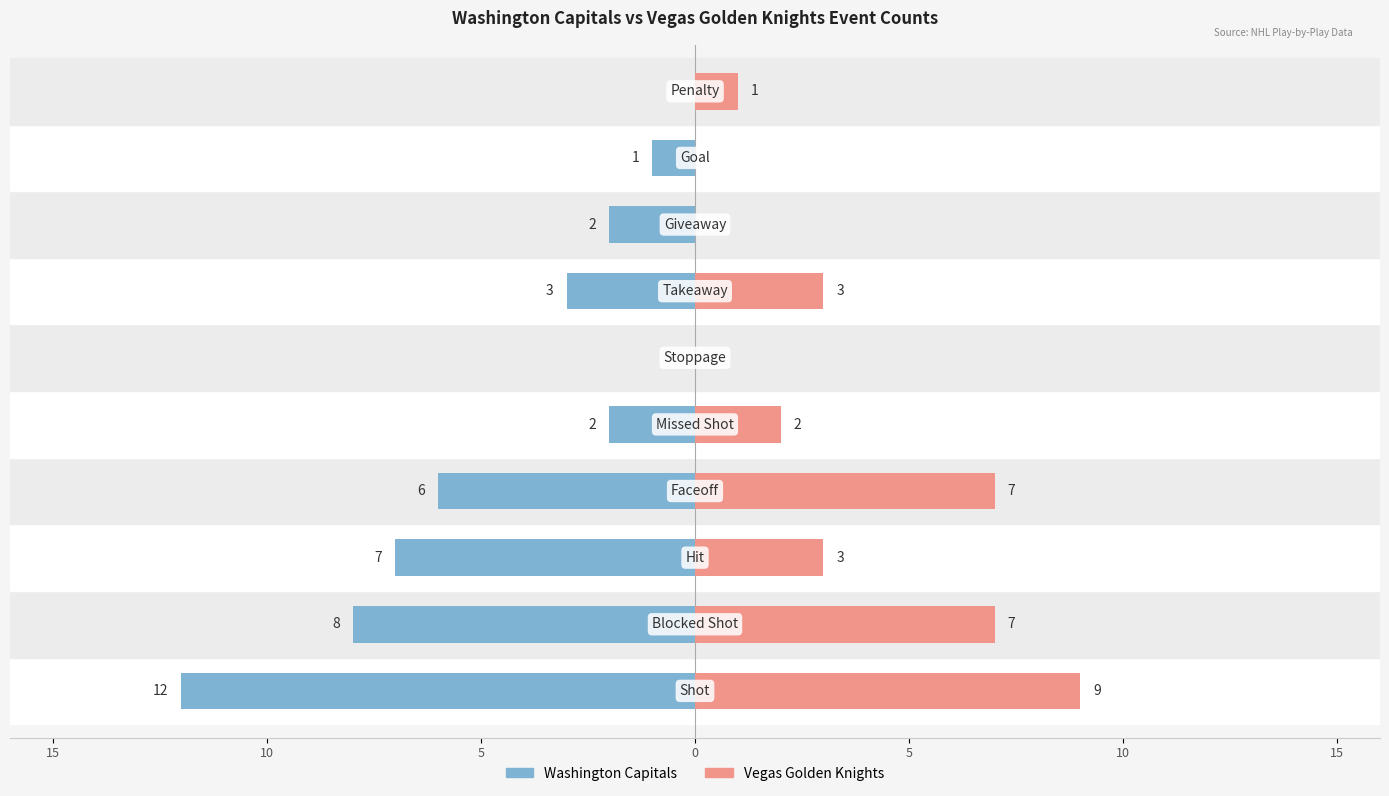

Between 0 and 5, which series saw the biggest shift?

Vegas Golden Knights